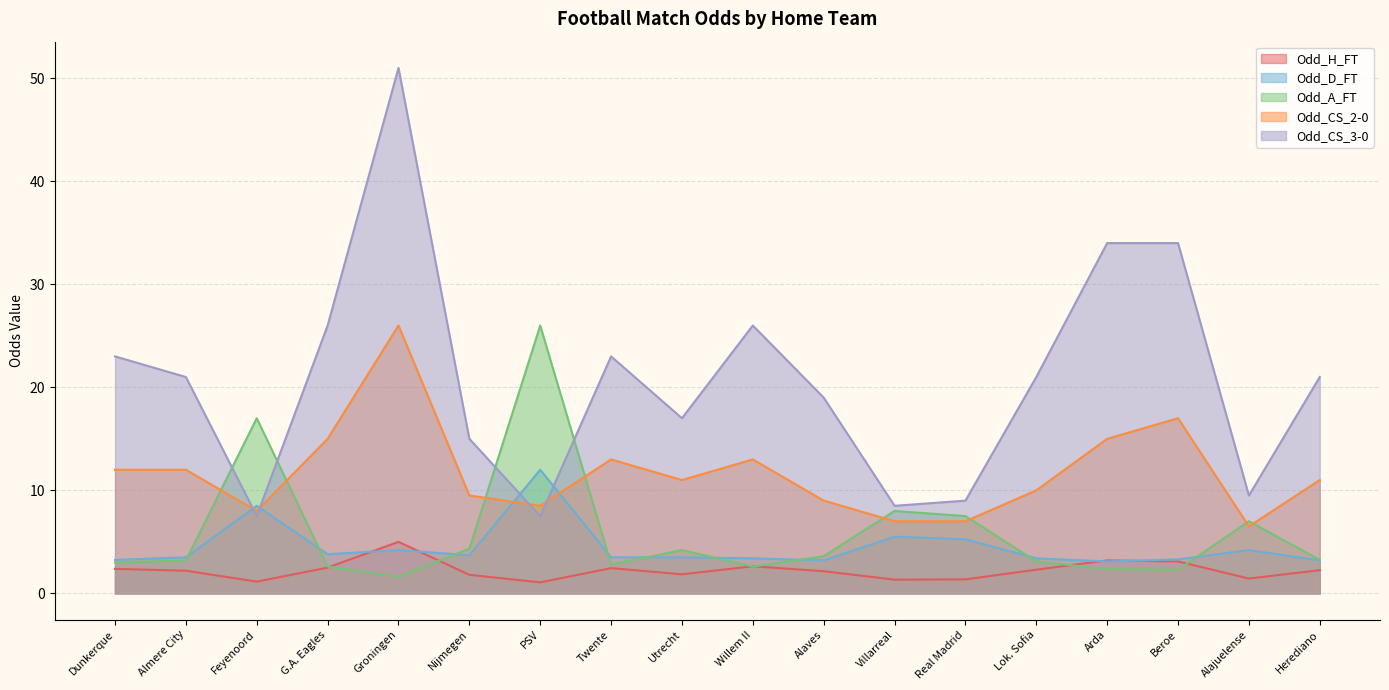

At which category does the chart reach its minimum across all series?

PSV